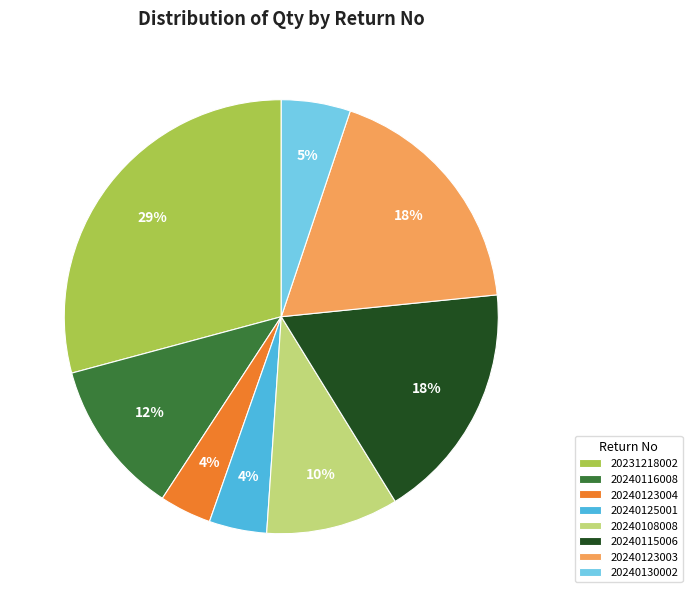

Is it true that 20240115006 is 29% of the pie?

False